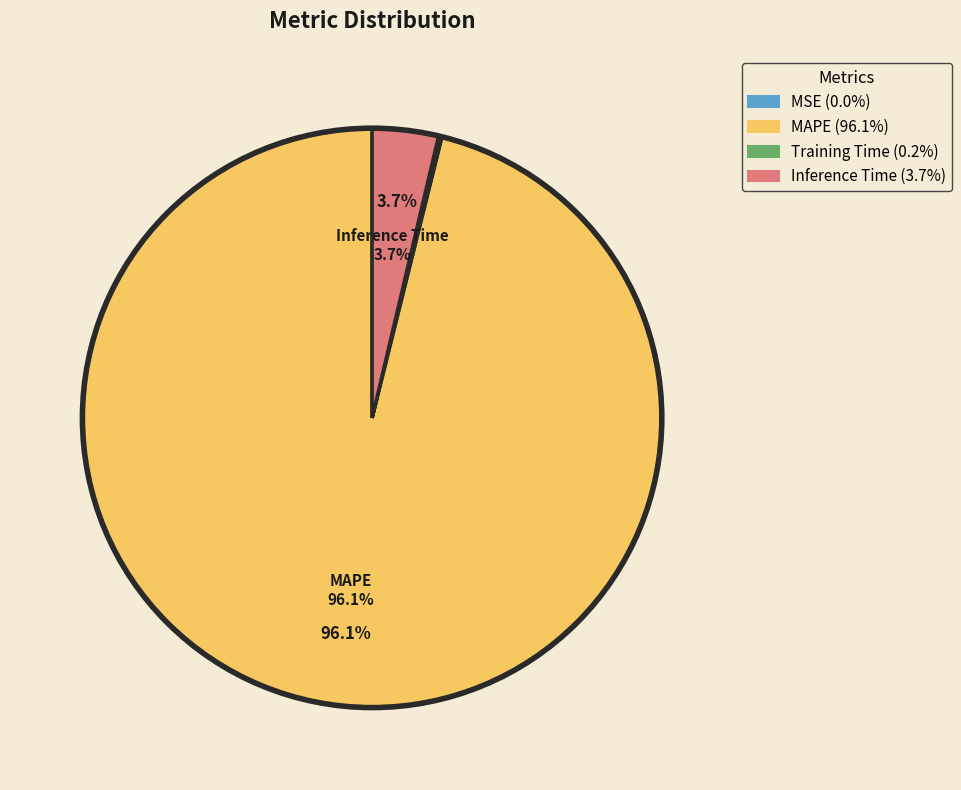

What is the largest slice in the pie chart?

MAPE